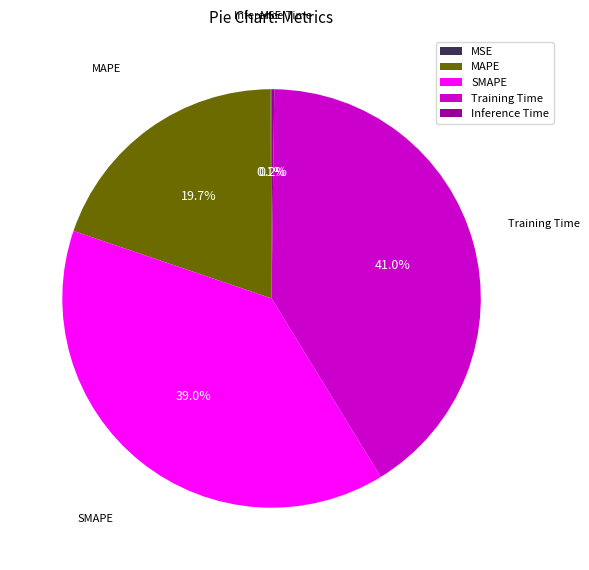

Is there any slice that represents more than half of the pie?

No